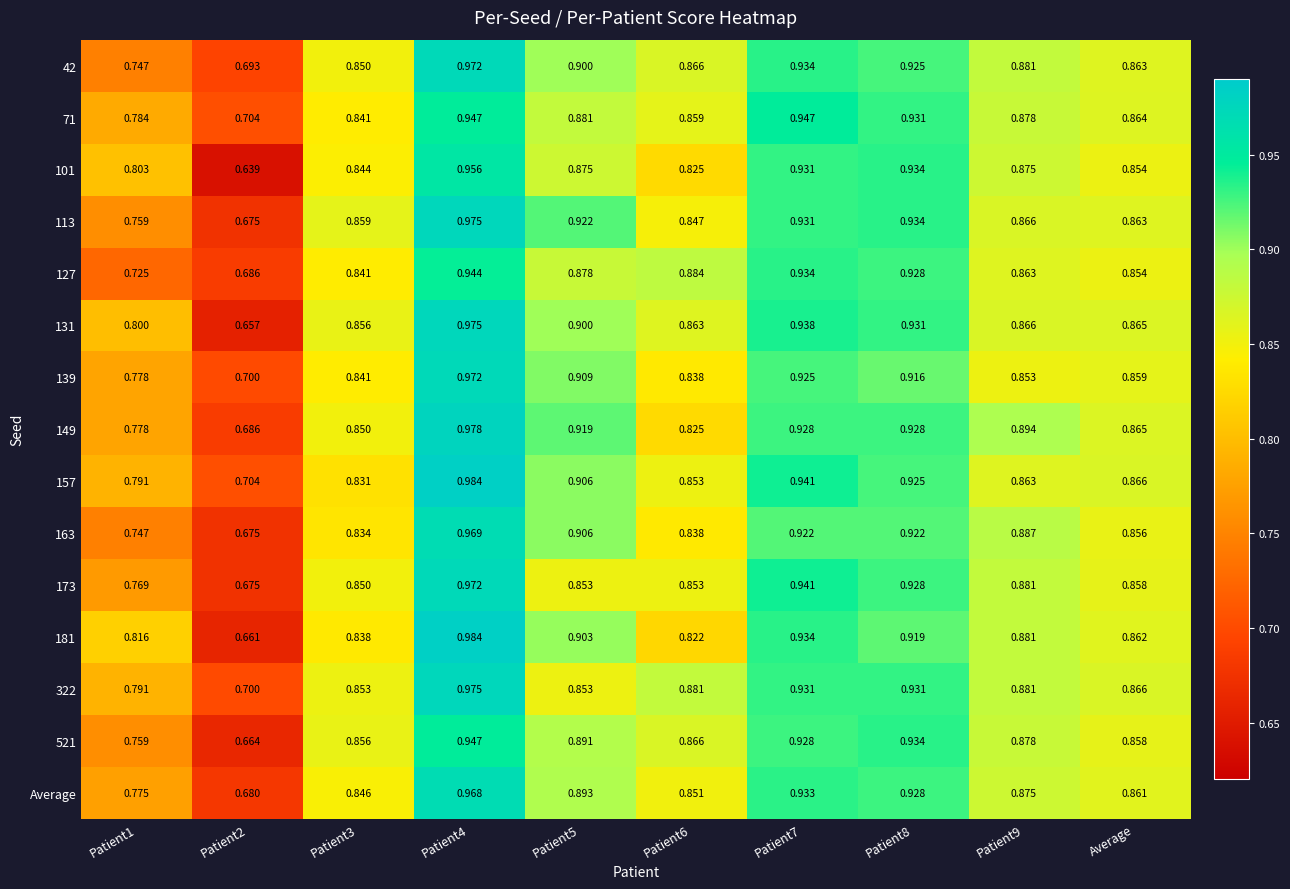

Reading left to right, transcribe all the data shown in this chart.

42: Patient1=0.7	Patient2=0.7	Patient3=0.8	Patient4=1.0	Patient5=0.9	Patient6=0.9	Patient7=0.9	Patient8=0.9	Patient9=0.9	Average=0.9
71: Patient1=0.8	Patient2=0.7	Patient3=0.8	Patient4=0.9	Patient5=0.9	Patient6=0.9	Patient7=0.9	Patient8=0.9	Patient9=0.9	Average=0.9
101: Patient1=0.8	Patient2=0.6	Patient3=0.8	Patient4=1.0	Patient5=0.9	Patient6=0.8	Patient7=0.9	Patient8=0.9	Patient9=0.9	Average=0.9
113: Patient1=0.8	Patient2=0.7	Patient3=0.9	Patient4=1.0	Patient5=0.9	Patient6=0.8	Patient7=0.9	Patient8=0.9	Patient9=0.9	Average=0.9
127: Patient1=0.7	Patient2=0.7	Patient3=0.8	Patient4=0.9	Patient5=0.9	Patient6=0.9	Patient7=0.9	Patient8=0.9	Patient9=0.9	Average=0.9
131: Patient1=0.8	Patient2=0.7	Patient3=0.9	Patient4=1.0	Patient5=0.9	Patient6=0.9	Patient7=0.9	Patient8=0.9	Patient9=0.9	Average=0.9
139: Patient1=0.8	Patient2=0.7	Patient3=0.8	Patient4=1.0	Patient5=0.9	Patient6=0.8	Patient7=0.9	Patient8=0.9	Patient9=0.9	Average=0.9
149: Patient1=0.8	Patient2=0.7	Patient3=0.8	Patient4=1.0	Patient5=0.9	Patient6=0.8	Patient7=0.9	Patient8=0.9	Patient9=0.9	Average=0.9
157: Patient1=0.8	Patient2=0.7	Patient3=0.8	Patient4=1.0	Patient5=0.9	Patient6=0.9	Patient7=0.9	Patient8=0.9	Patient9=0.9	Average=0.9
163: Patient1=0.7	Patient2=0.7	Patient3=0.8	Patient4=1.0	Patient5=0.9	Patient6=0.8	Patient7=0.9	Patient8=0.9	Patient9=0.9	Average=0.9
173: Patient1=0.8	Patient2=0.7	Patient3=0.8	Patient4=1.0	Patient5=0.9	Patient6=0.9	Patient7=0.9	Patient8=0.9	Patient9=0.9	Average=0.9
181: Patient1=0.8	Patient2=0.7	Patient3=0.8	Patient4=1.0	Patient5=0.9	Patient6=0.8	Patient7=0.9	Patient8=0.9	Patient9=0.9	Average=0.9
322: Patient1=0.8	Patient2=0.7	Patient3=0.9	Patient4=1.0	Patient5=0.9	Patient6=0.9	Patient7=0.9	Patient8=0.9	Patient9=0.9	Average=0.9
521: Patient1=0.8	Patient2=0.7	Patient3=0.9	Patient4=0.9	Patient5=0.9	Patient6=0.9	Patient7=0.9	Patient8=0.9	Patient9=0.9	Average=0.9
Average: Patient1=0.8	Patient2=0.7	Patient3=0.8	Patient4=1.0	Patient5=0.9	Patient6=0.9	Patient7=0.9	Patient8=0.9	Patient9=0.9	Average=0.9